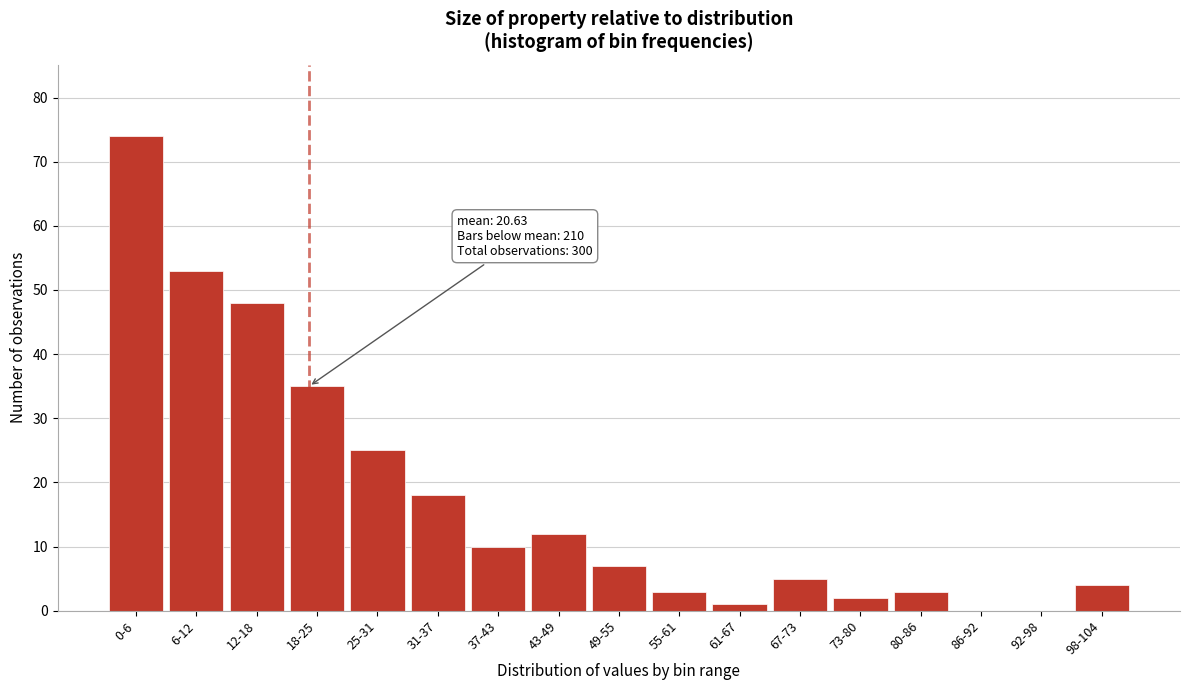

Reading left to right, what are all the values shown in this chart?

0-6=74	6-12=53	12-18=48	18-25=35	25-31=25	31-37=18	37-43=10	43-49=12	49-55=7	55-61=3	61-67=1	67-73=5	73-80=2	80-86=3	86-92=0	92-98=0	98-104=4